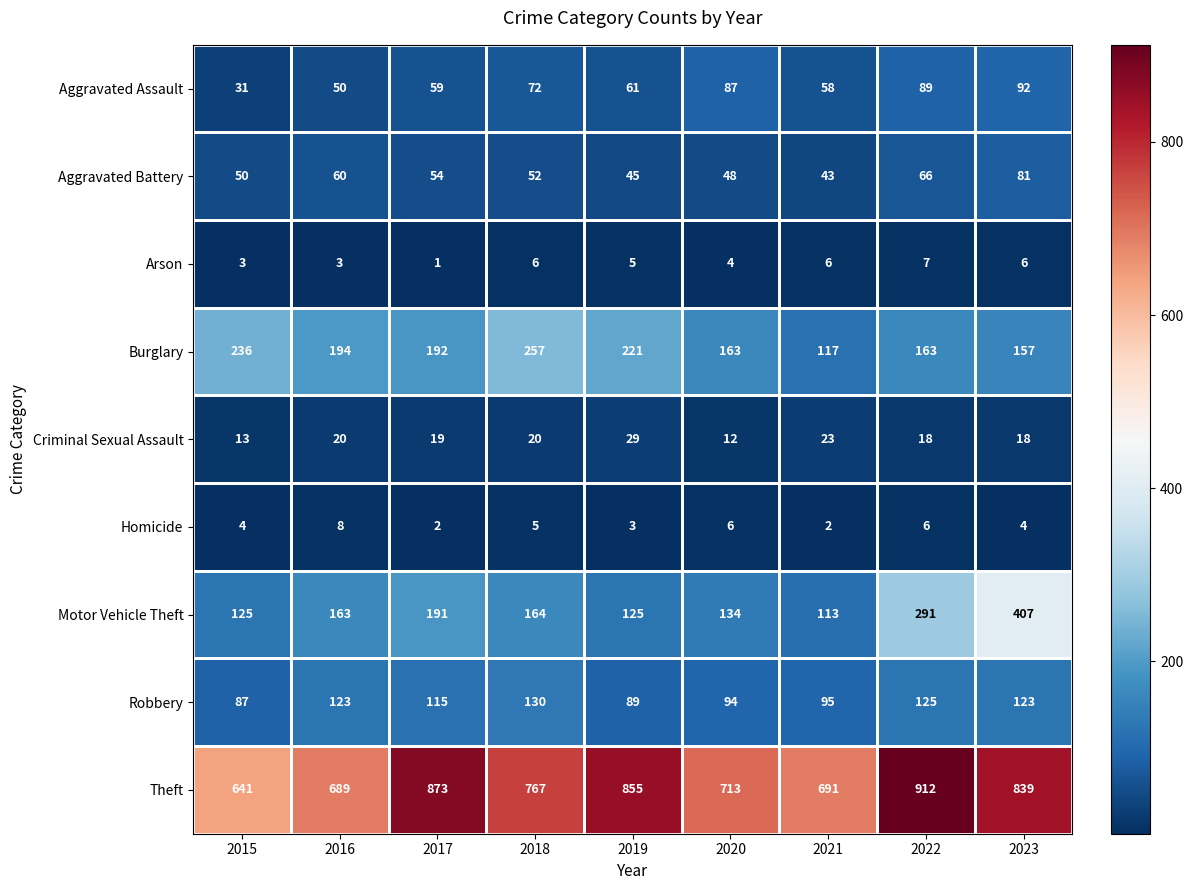

Rank the series at 2017 from lowest to highest value.

Arson, Homicide, Criminal Sexual Assault, Aggravated Battery, Aggravated Assault, Robbery, Motor Vehicle Theft, Burglary, Theft